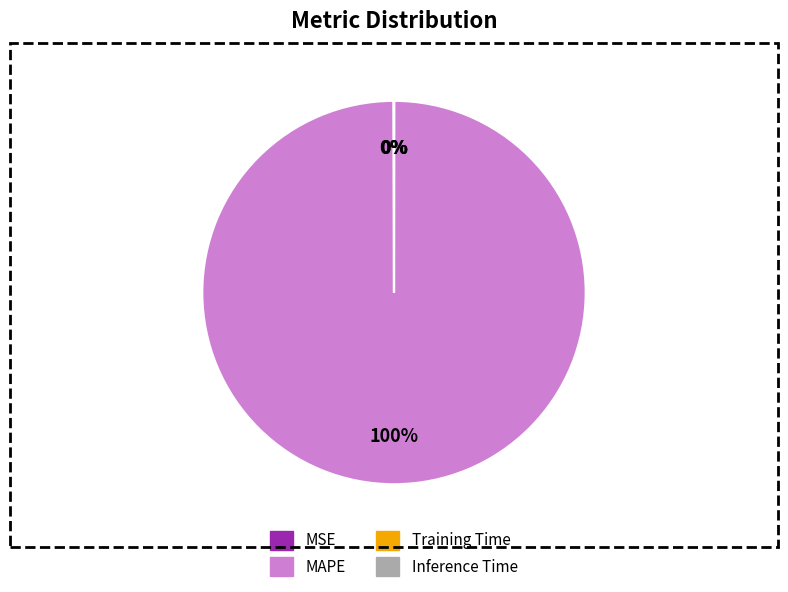

Is there a majority slice in this chart?

Yes